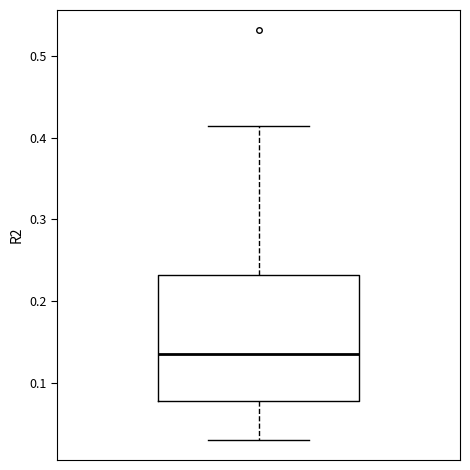

Where is the lower edge of the box on the y-axis? The values are not printed on the chart, so give them approximately, as read against the axis.

0.08